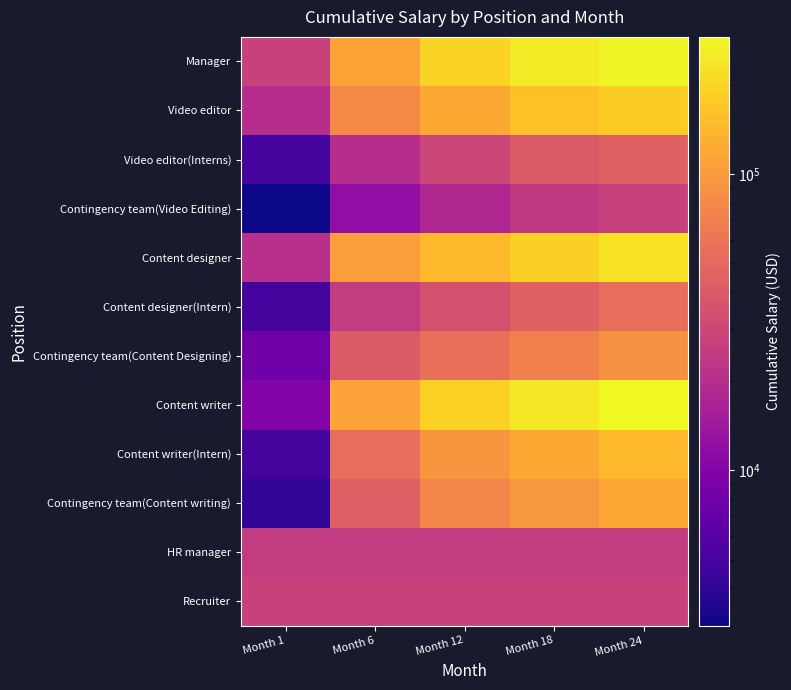

Which label corresponds to the largest value in the chart?

Month 24